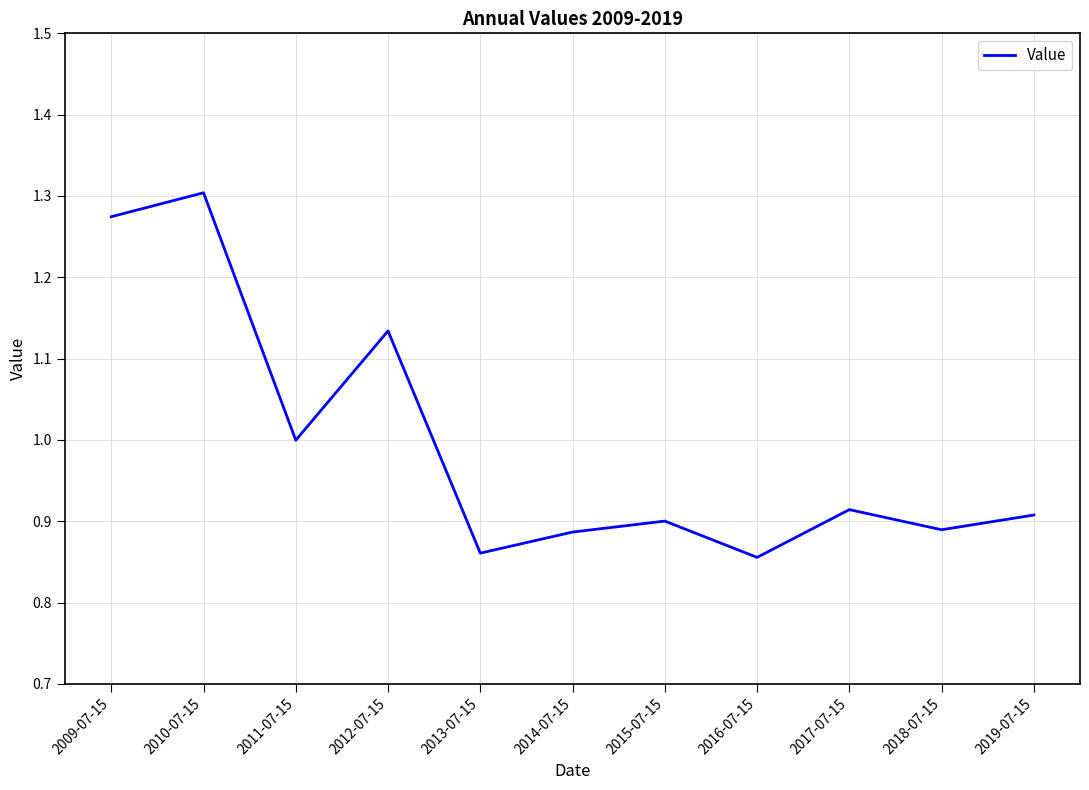

At which category does the chart reach its peak across all series?

2010-07-15